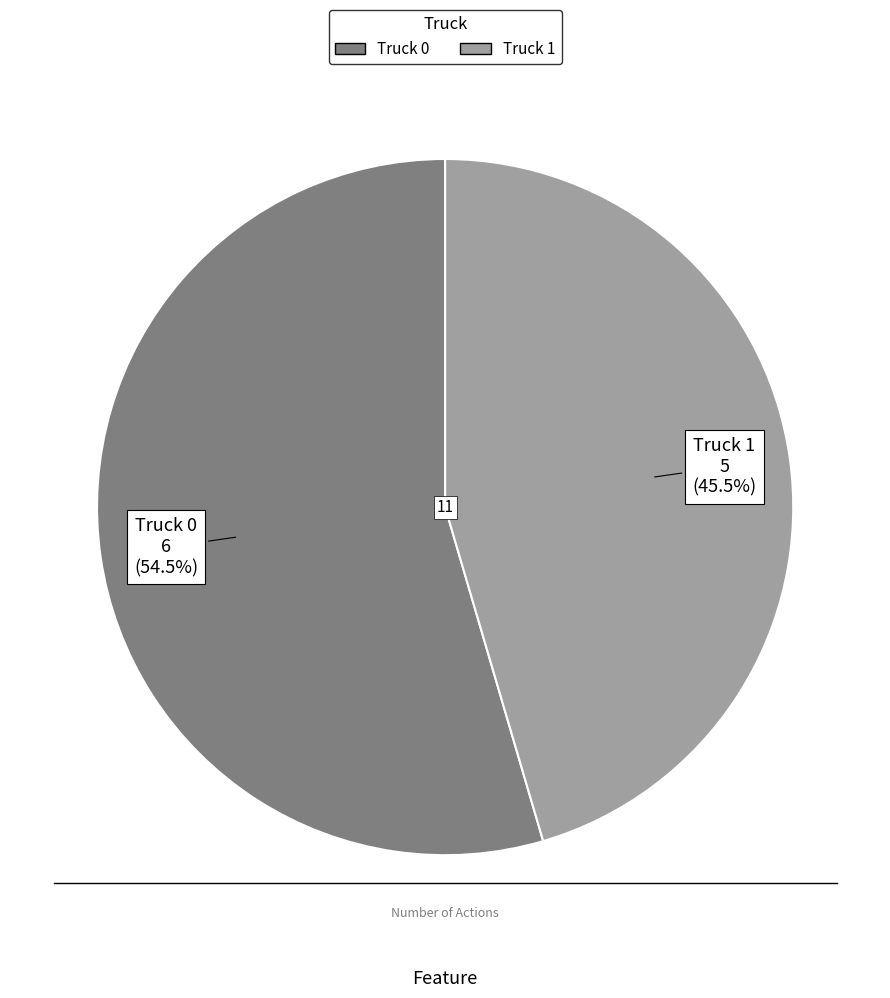

Rank the categories by value from highest to lowest.

Truck 0, Truck 1